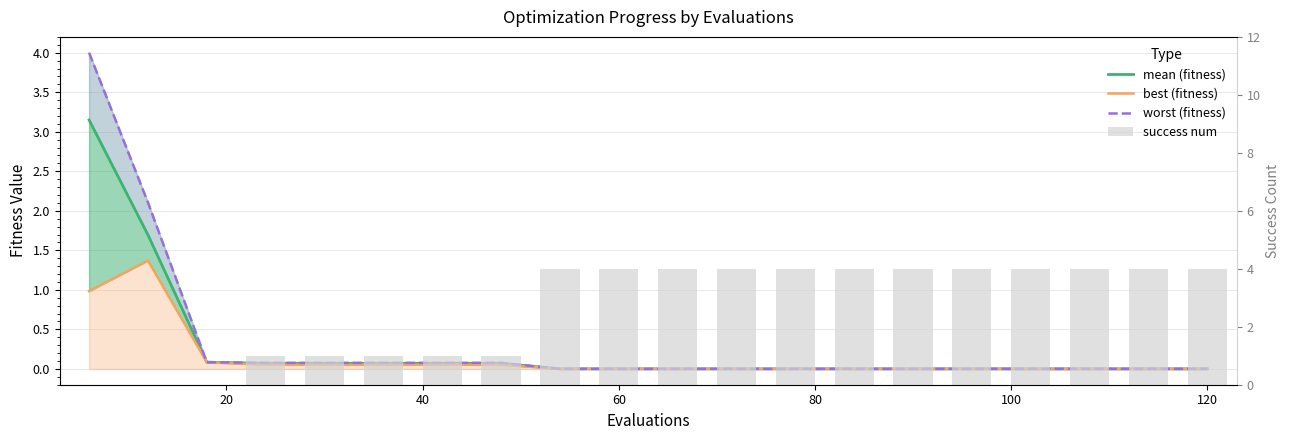

The best (fitness) series shows 0.0 at 100. True or false?

False